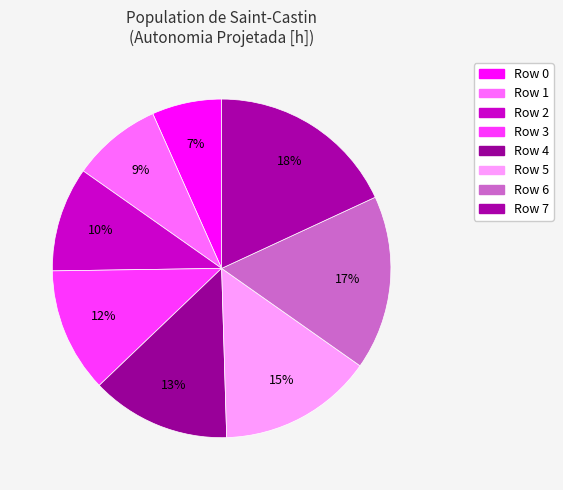

How many slices are in this pie chart?

8